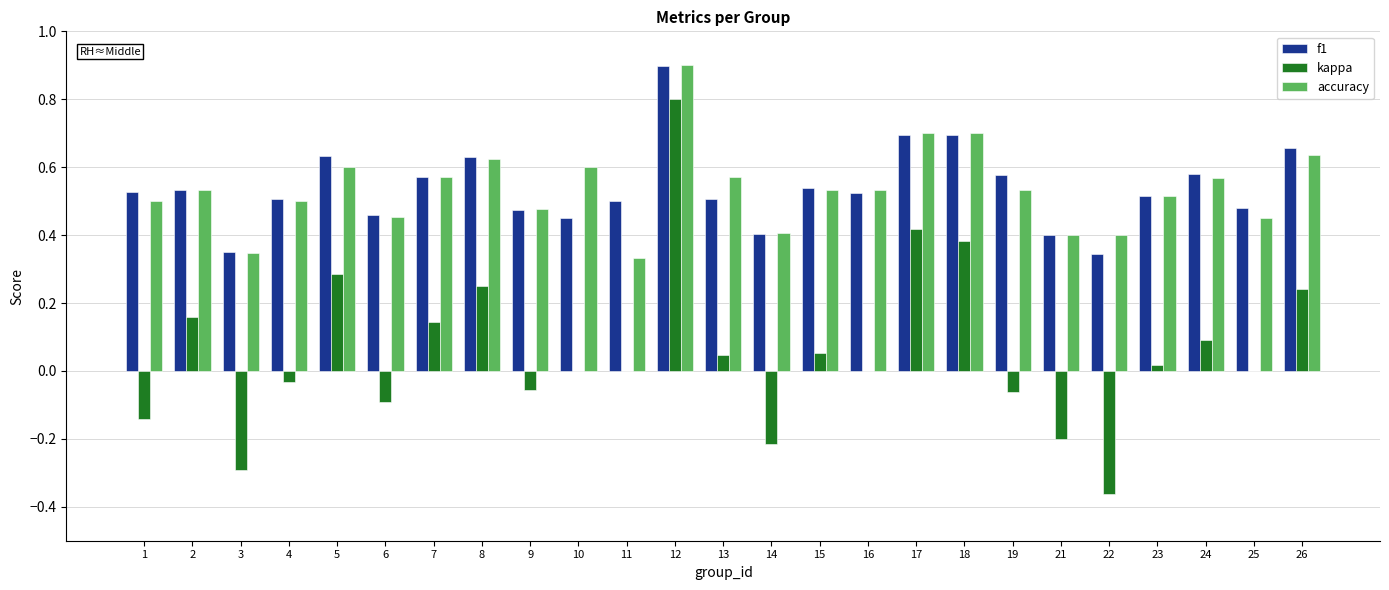

What is the sum of all accuracy values?

13.4